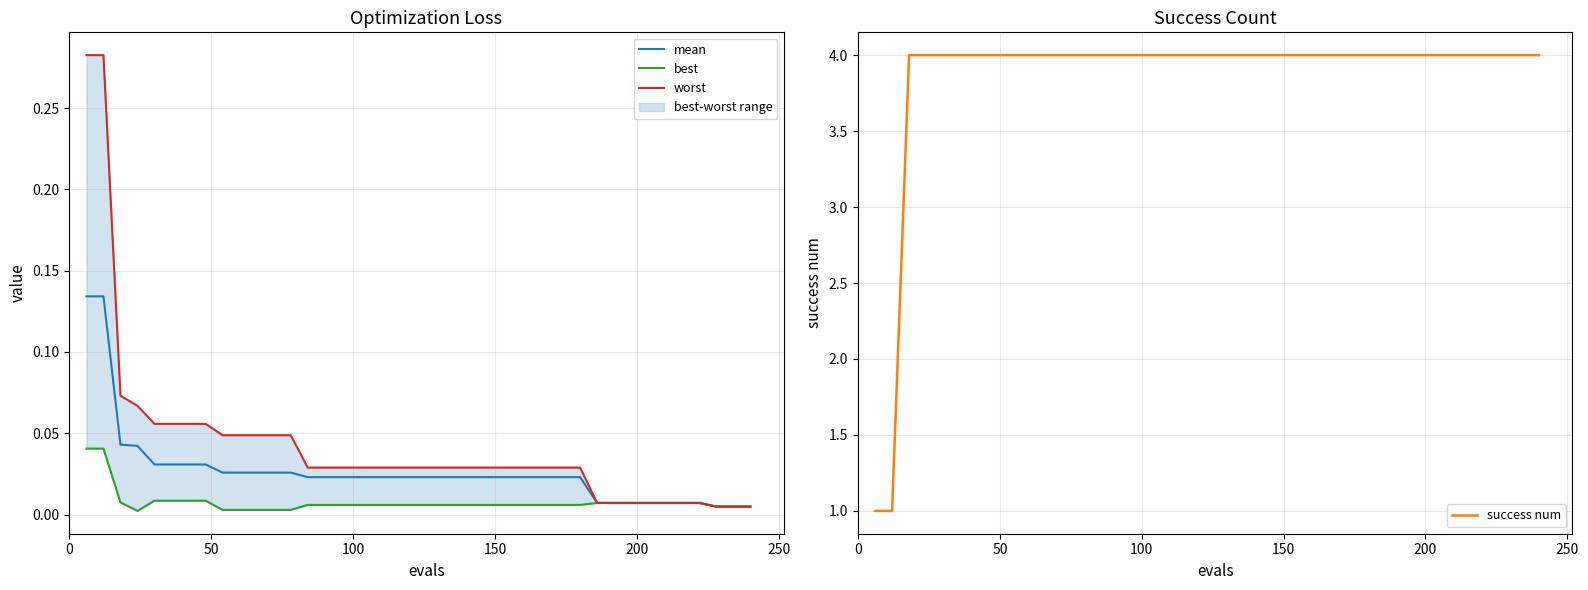

What is the maximum value for success num?

4